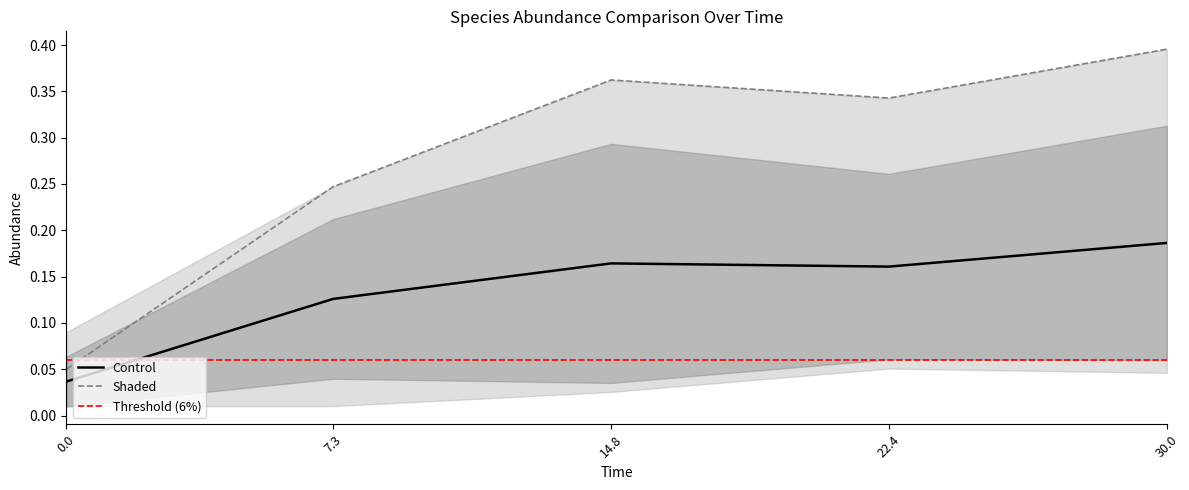

At which category does species_1 reach its first local valley?

22.424242424242426